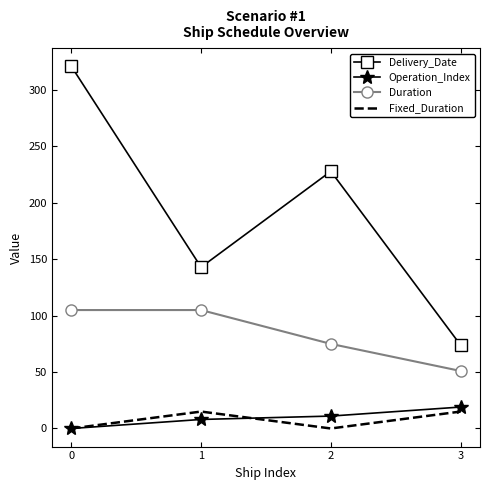

What is the difference between the maximum and second lowest values in the Delivery_Date series?

178